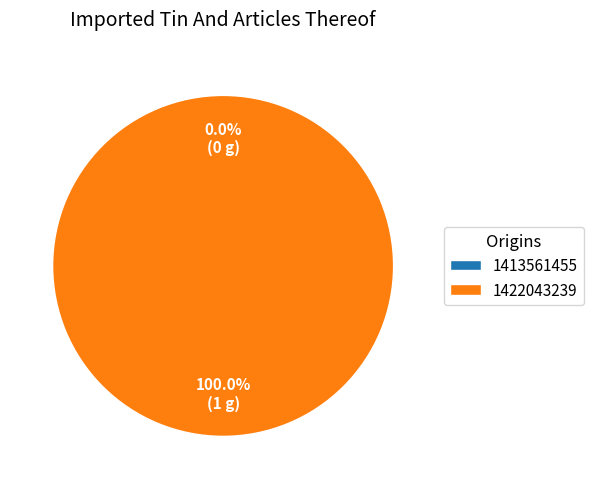

What is the change in value from 1413561455 to 1422043239?

+1